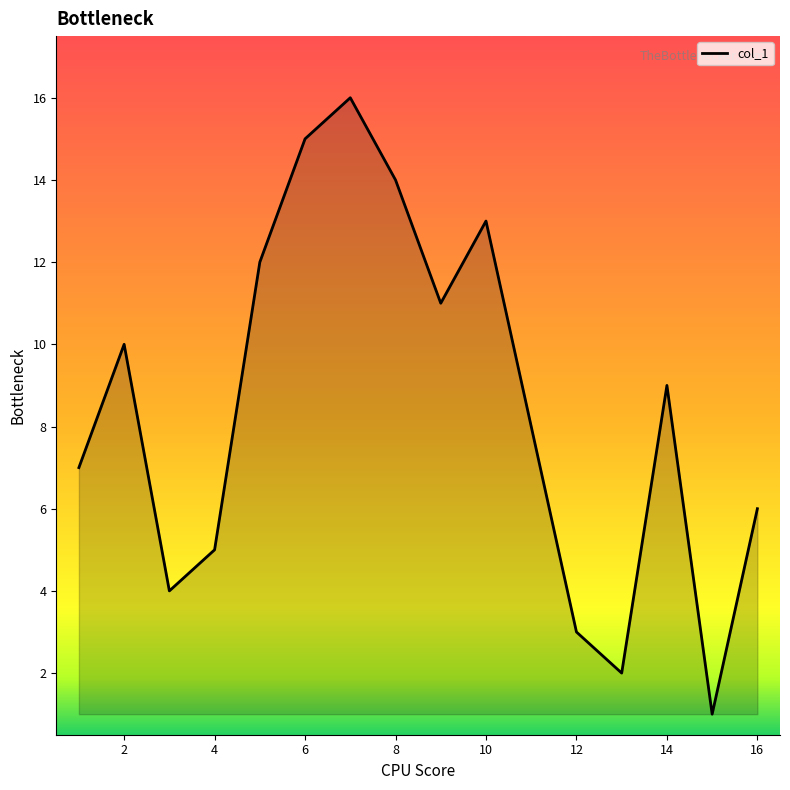

What is the maximum value shown in the chart?

16